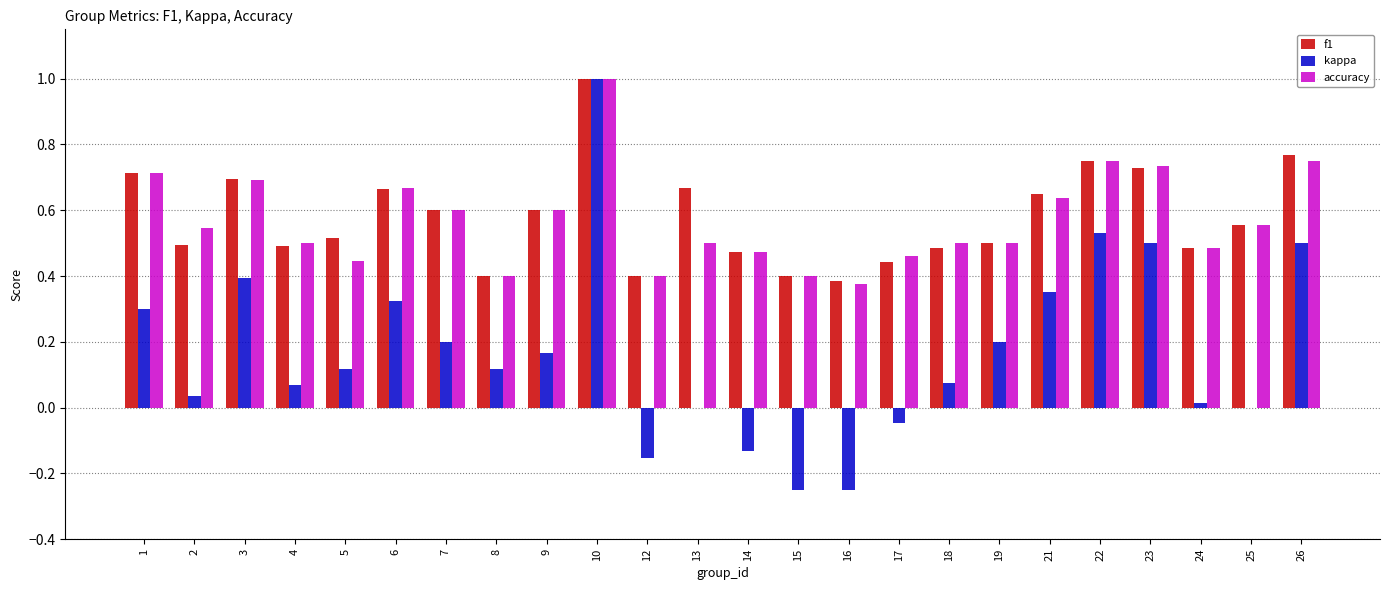

At which category does the chart reach its peak across all series?

10